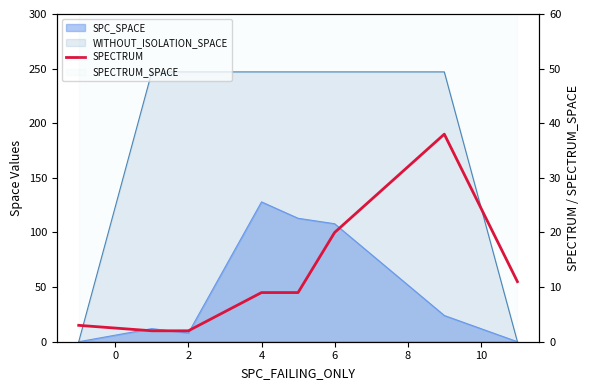

How many lines are shown in the chart?

1